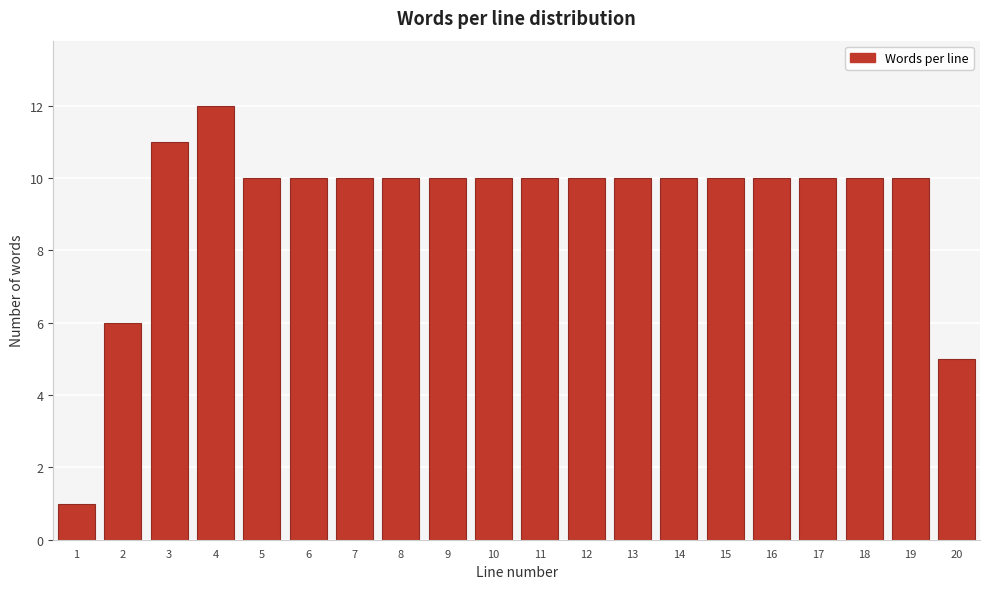

Reading left to right, list all the values displayed in this chart.

1=1	2=6	3=11	4=12	5=10	6=10	7=10	8=10	9=10	10=10	11=10	12=10	13=10	14=10	15=10	16=10	17=10	18=10	19=10	20=5